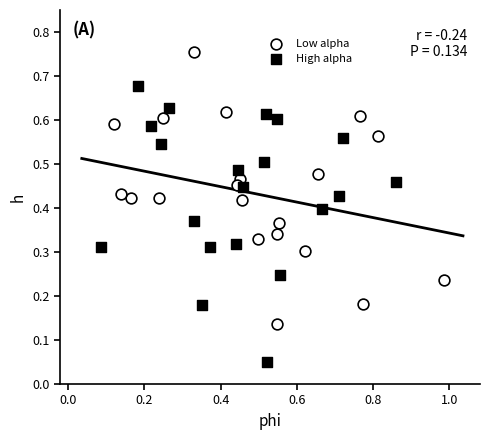

What are all the series names shown in the legend?

Low alpha, High alpha